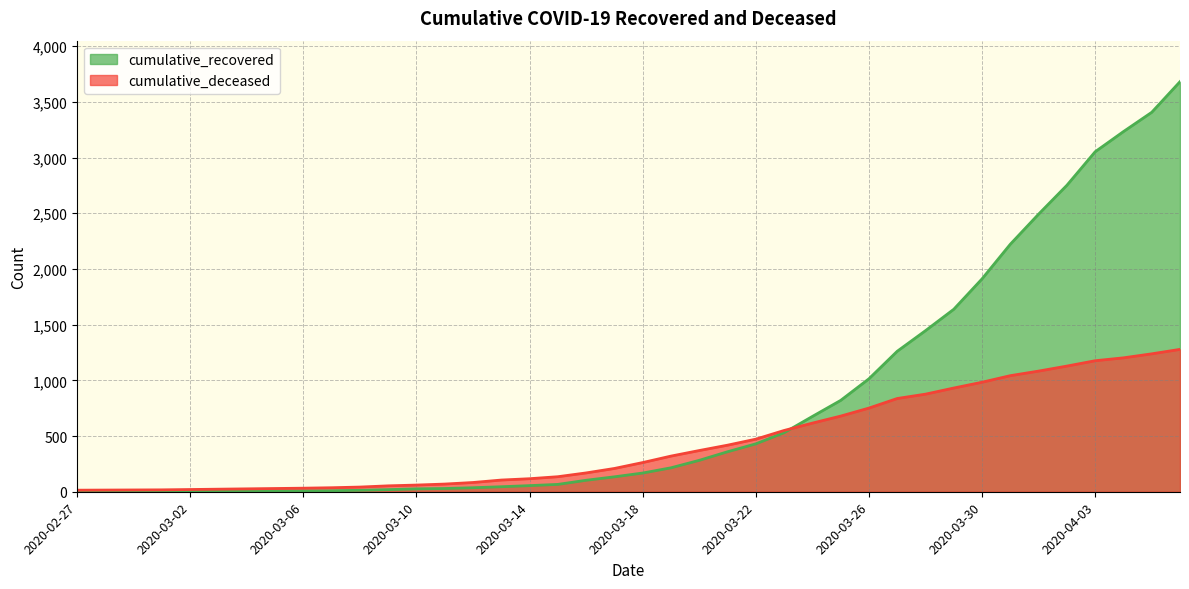

What value does the cumulative_recovered series have at 2020-03-27, to the nearest 10?

1260